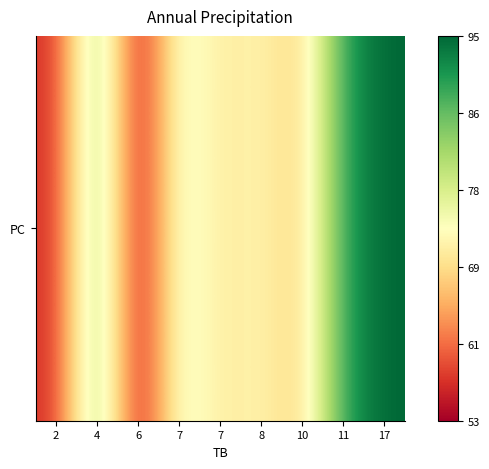

Reading left to right, transcribe all the data shown in this chart.

2=57	4=85	6=53	7=77	7=71	8=73	10=68	11=90	17=95